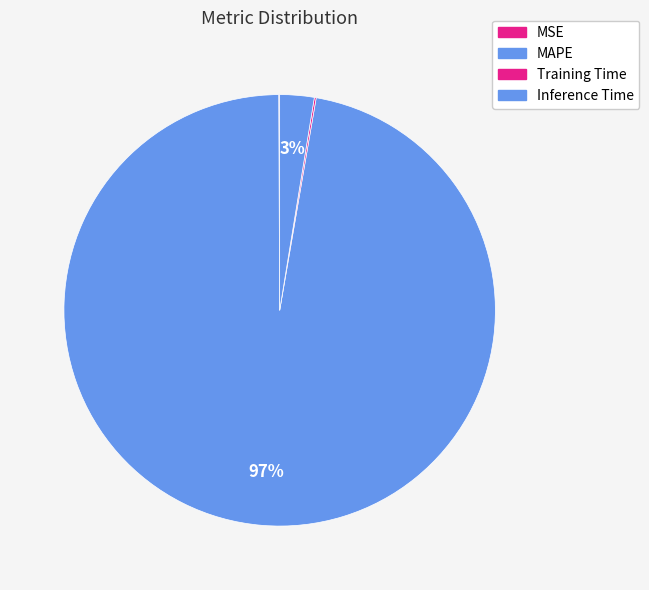

Is the sum of MAPE and Inference Time greater than half?

Yes